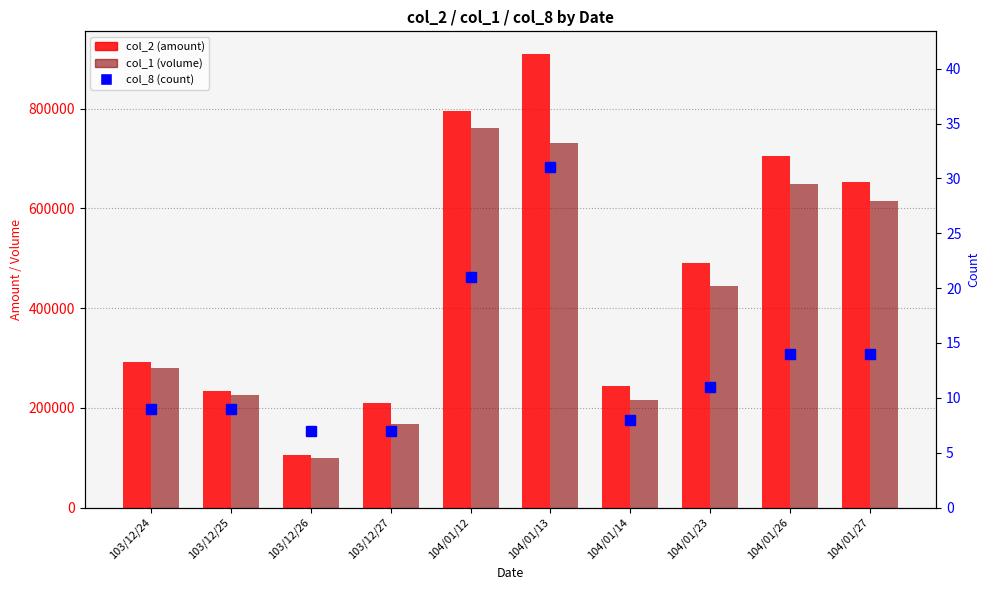

Is the value of col_8 (count) at 103/12/24 greater than the value of col_1 (volume) at 104/01/14?

No